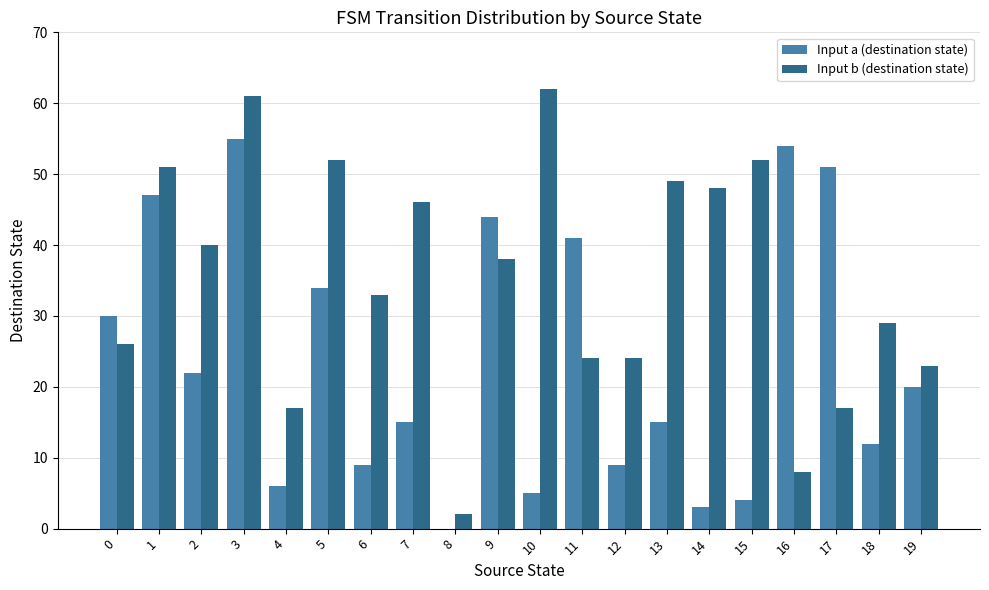

What are all the series names shown in the legend?

Input a (destination state), Input b (destination state)